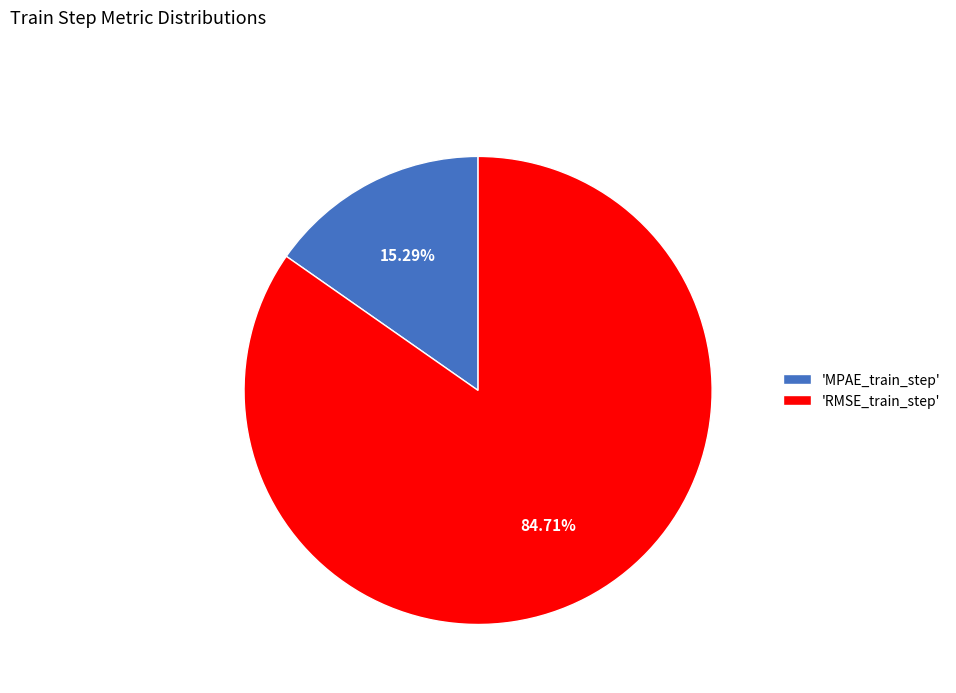

What is the smallest slice in the pie chart?

'MPAE_train_step'